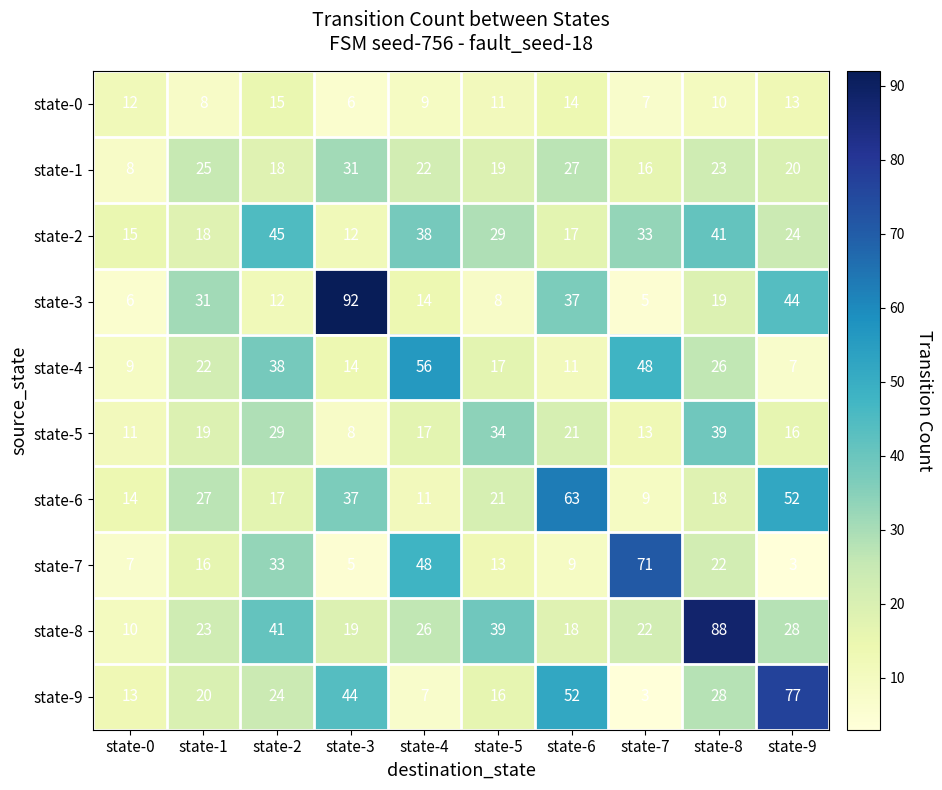

At which label is state-2 closest to 28?

state-5